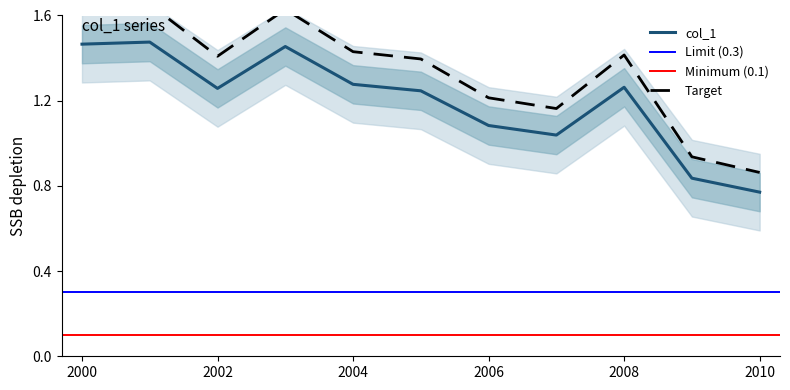

Where does the col_1 series first go above 1?

2000